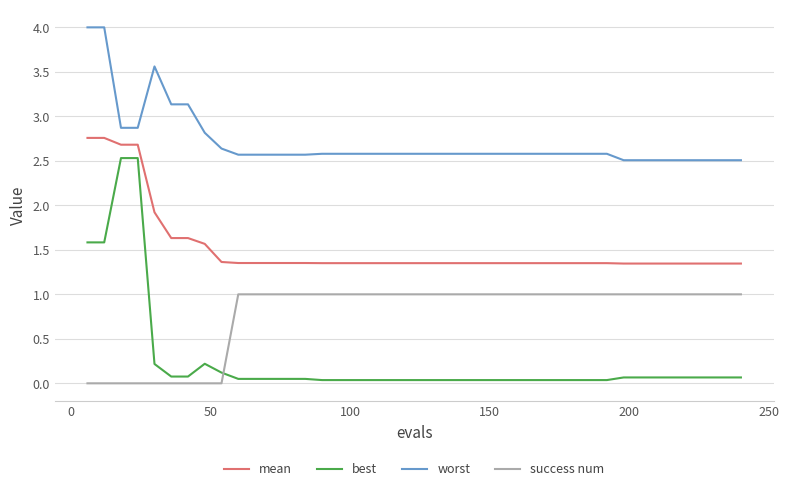

What is the maximum value for worst?

4.0